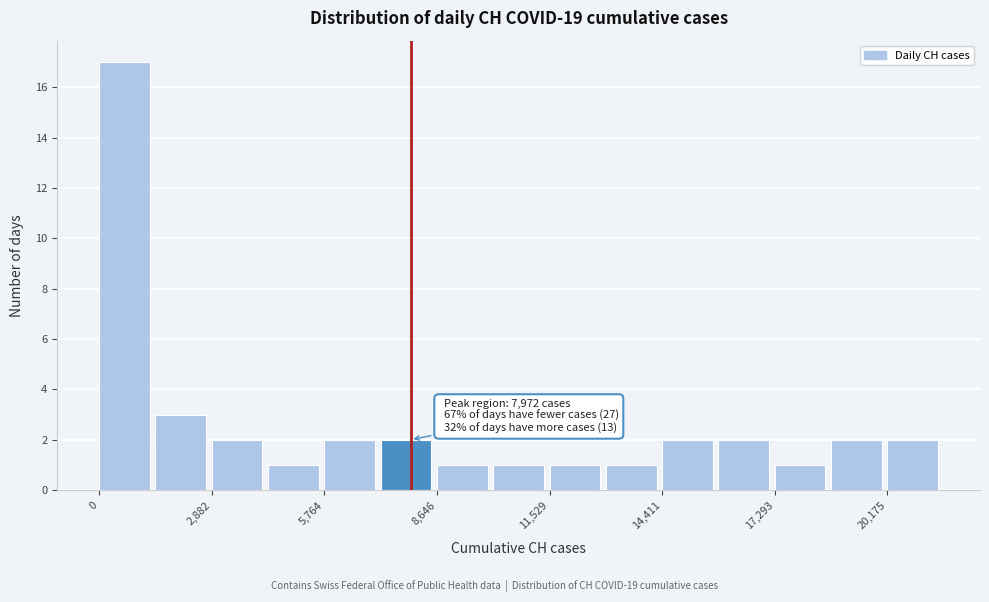

Read against the x-axis, roughly where is the centre of the tallest bar?

500